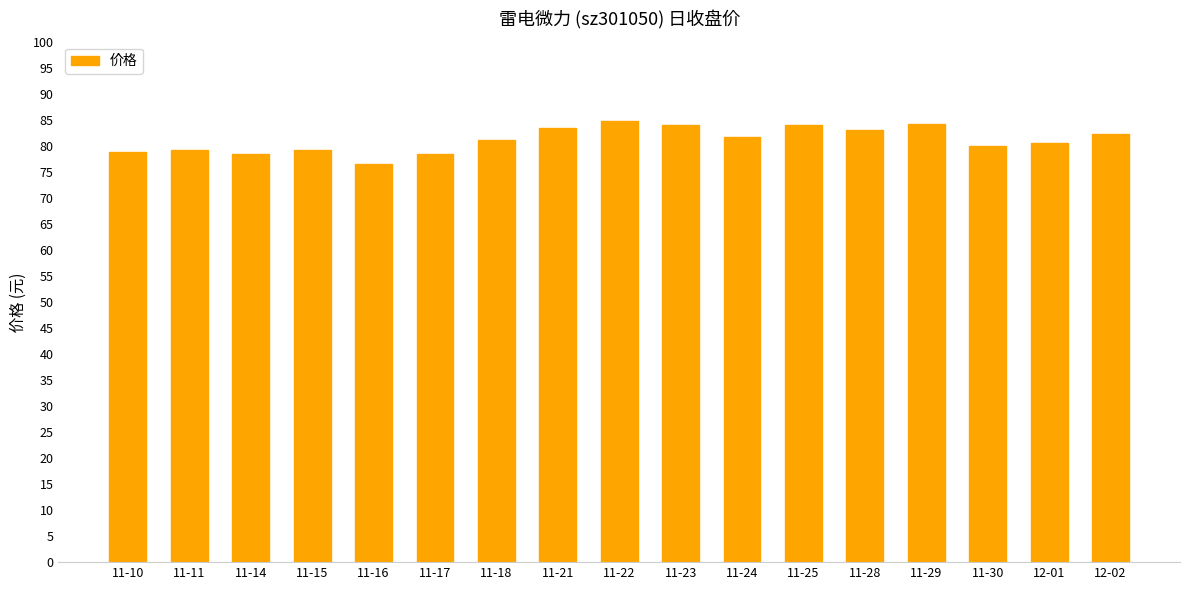

What is the minimum value shown in the chart?

76.5